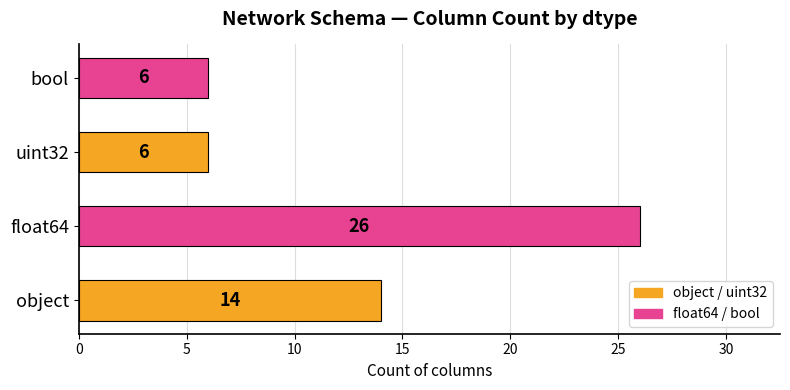

How many data points are less than 14?

2